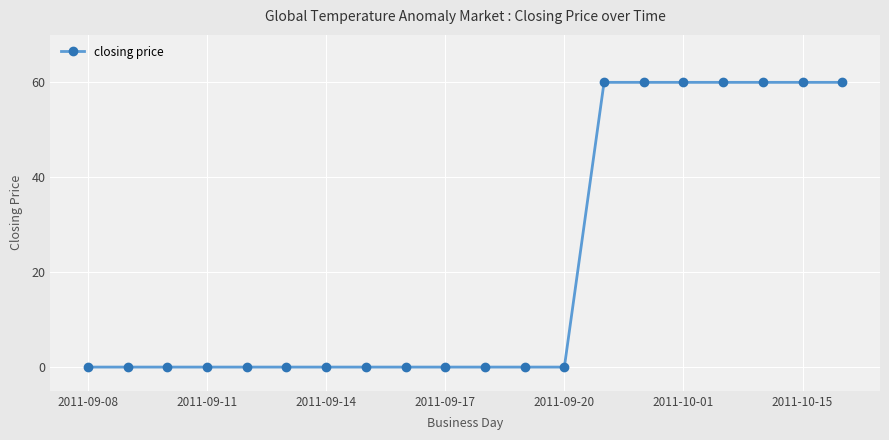

What is the difference between the second highest and second lowest values?

60